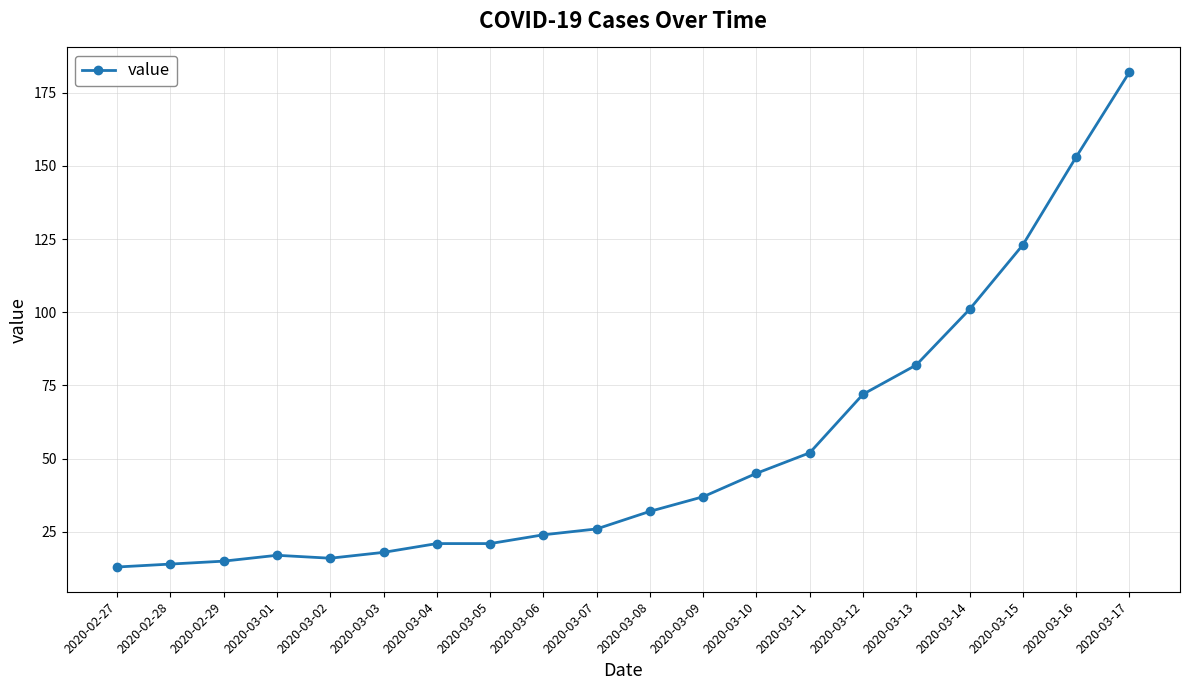

Reading right to left, list all the values displayed in this chart.

2020-03-17=182	2020-03-16=153	2020-03-15=123	2020-03-14=101	2020-03-13=82	2020-03-12=72	2020-03-11=52	2020-03-10=45	2020-03-09=37	2020-03-08=32	2020-03-07=26	2020-03-06=24	2020-03-05=21	2020-03-04=21	2020-03-03=18	2020-03-02=16	2020-03-01=17	2020-02-29=15	2020-02-28=14	2020-02-27=13